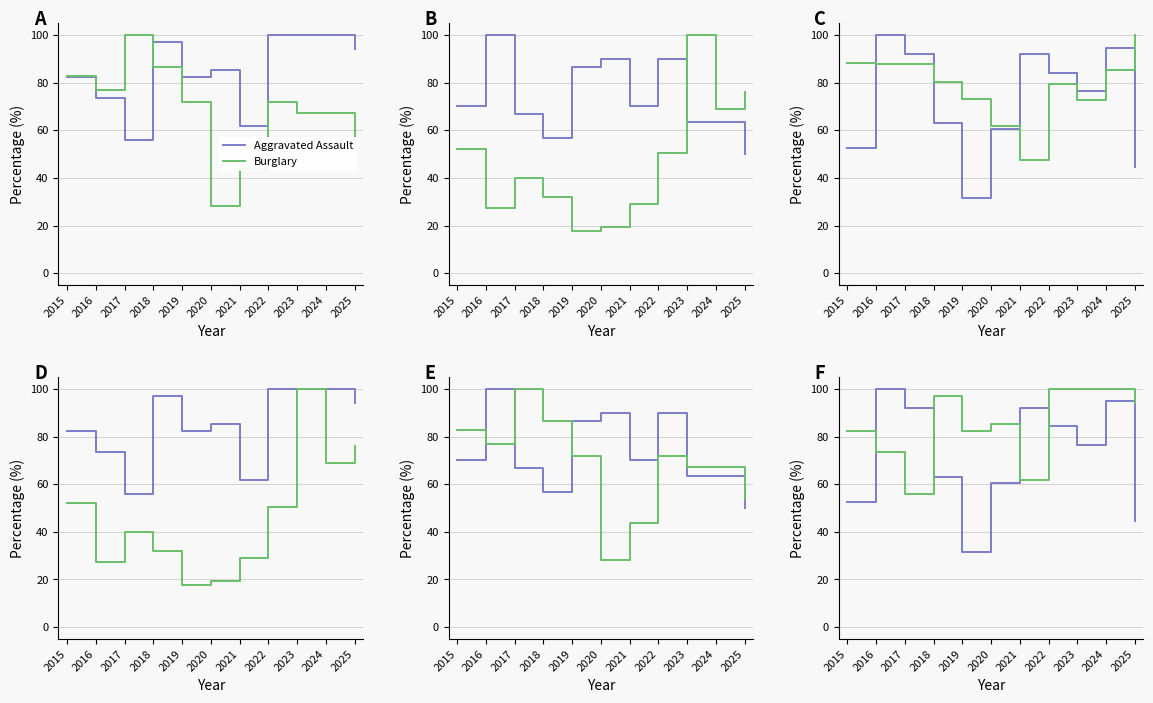

Where is the first local minimum for Robbery?

2019